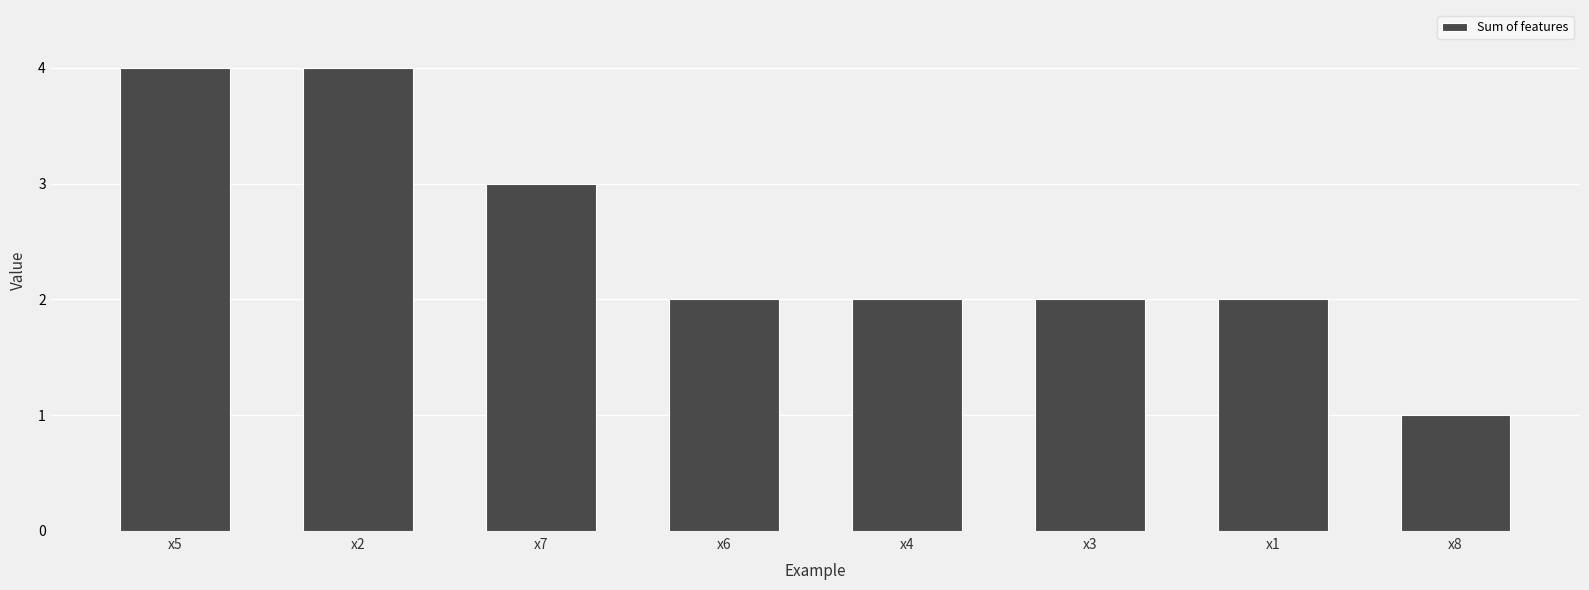

How many series are shown in this chart?

1